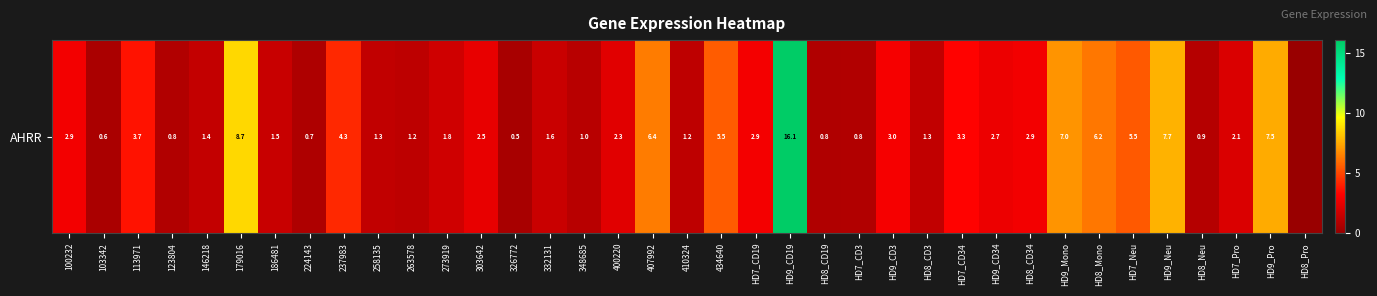

Rank the categories by value from highest to lowest.

HD9_CD19, 179016, HD9_Neu, HD9_Pro, HD9_Mono, 407992, HD8_Mono, 434640, HD7_Neu, 237983, 113971, HD7_CD34, HD9_CD3, HD7_CD19, HD8_CD34, 100232, HD9_CD34, 303642, 400220, HD7_Pro, 273919, 332131, 186481, 146218, 258135, HD8_CD3, 410324, 263578, 348685, HD8_Neu, 123804, HD7_CD3, HD8_CD19, 224143, 103342, 326772, HD8_Pro